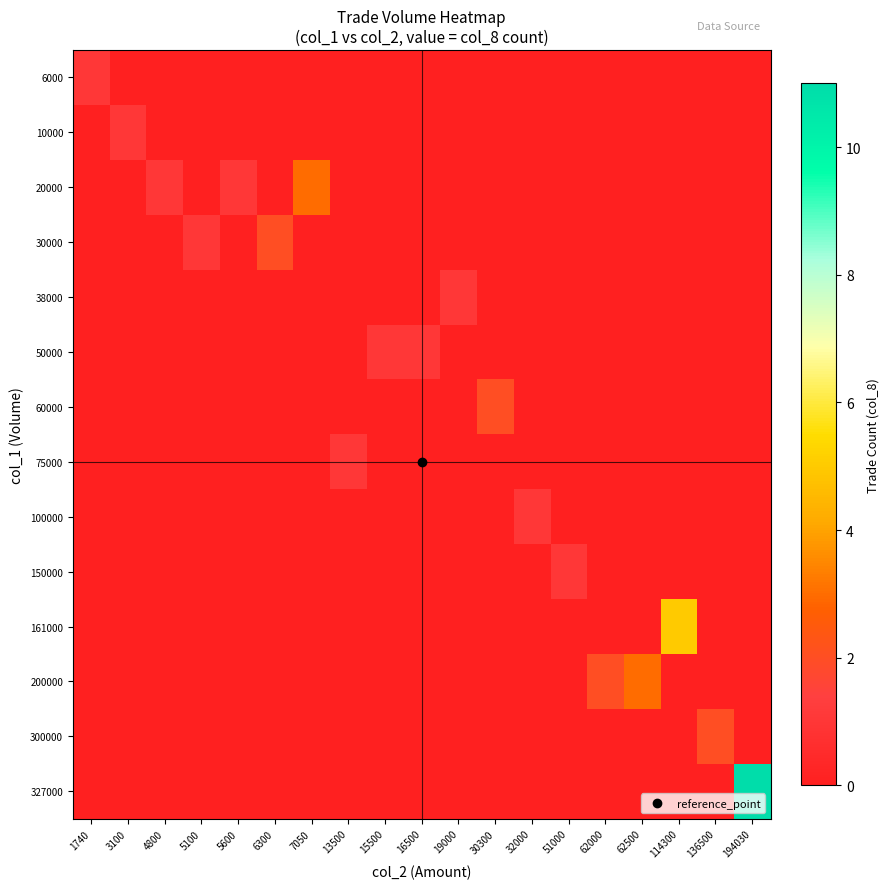

Which has a higher value, 194030 or 5100?

194030